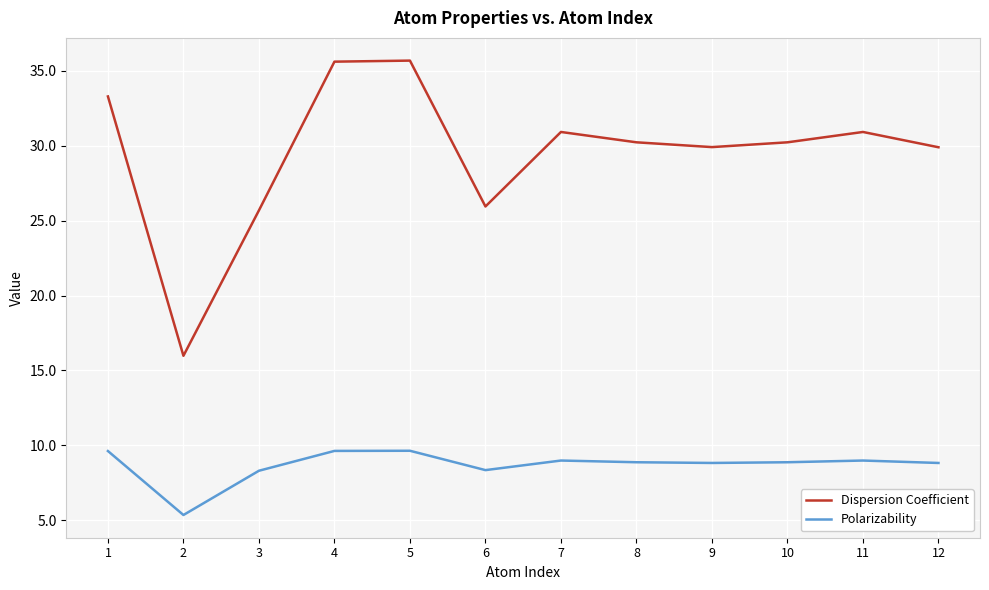

Between 3 and 12, which series saw the biggest shift?

Dispersion Coefficient